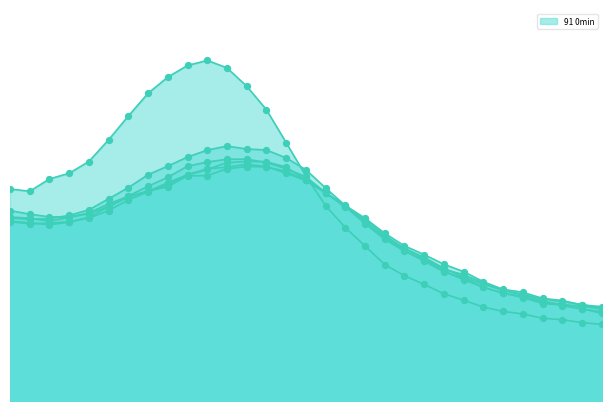

Which series contains the lowest Y value?

91 0min